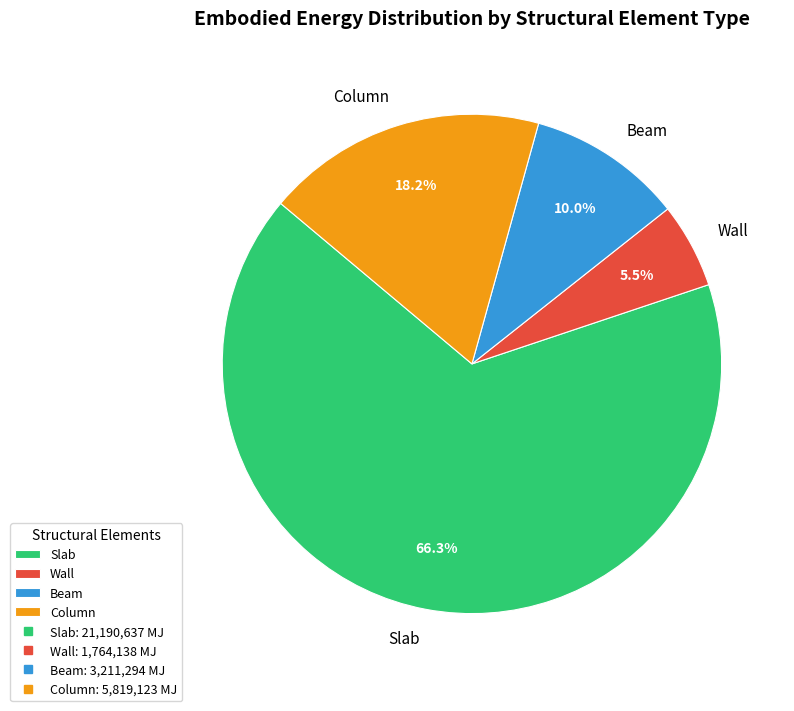

Count the number of slices in the pie.

4